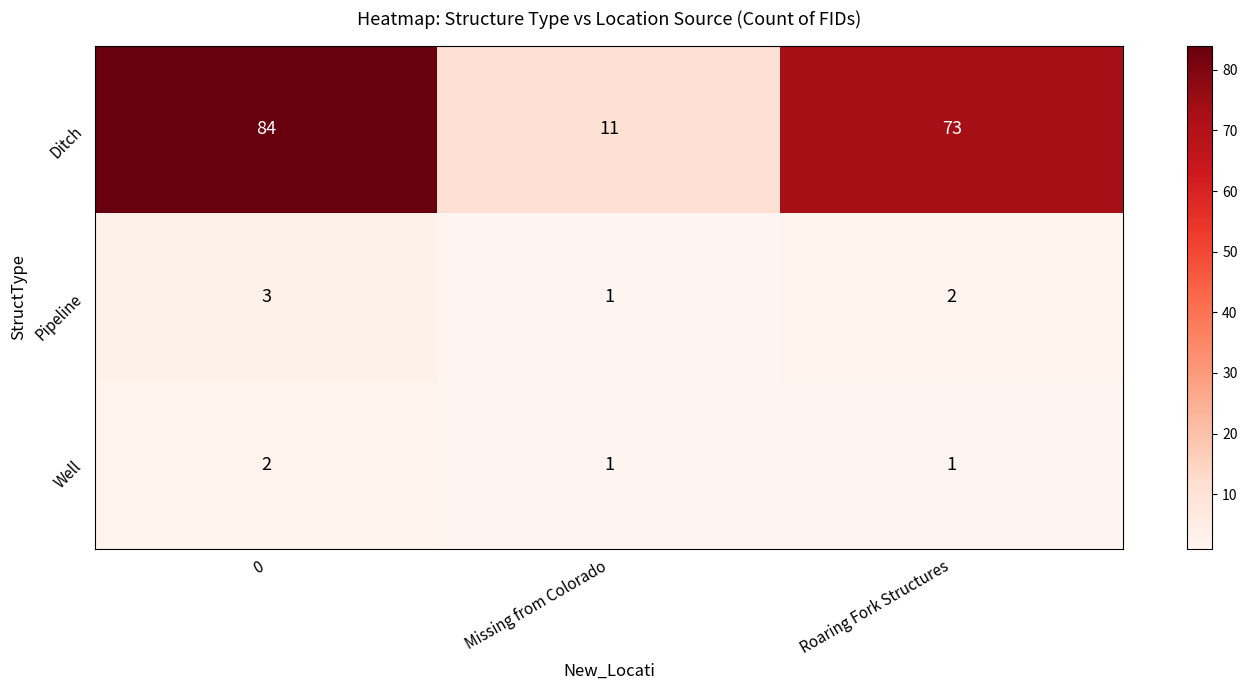

List the labels in order of Pipeline value, largest first.

0, Roaring Fork Structures, Missing from Colorado